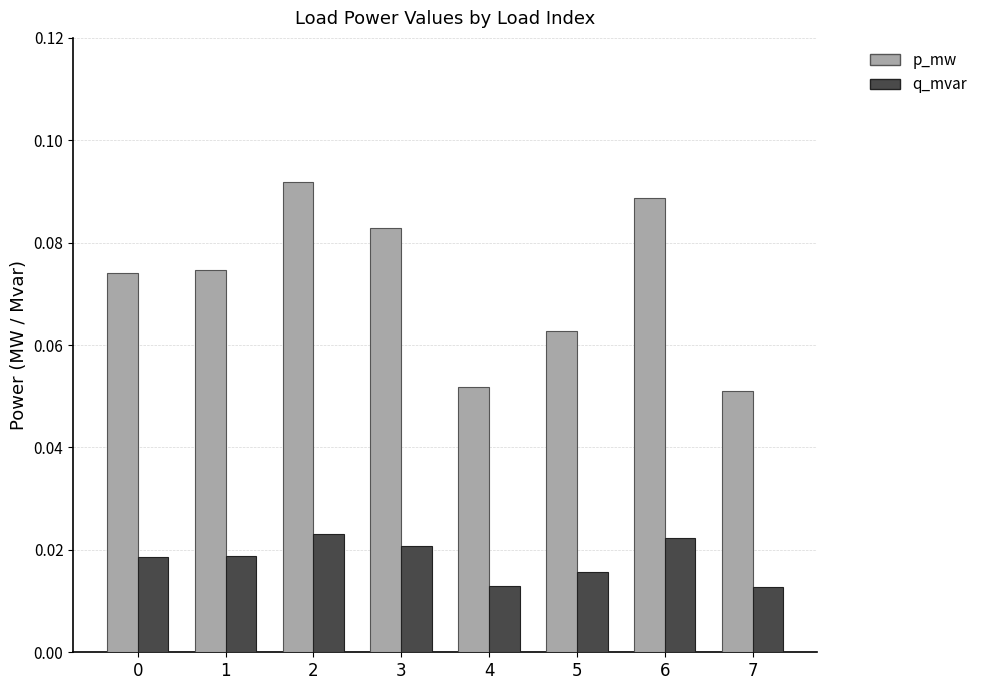

Which series has the largest range (max minus min)?

p_mw